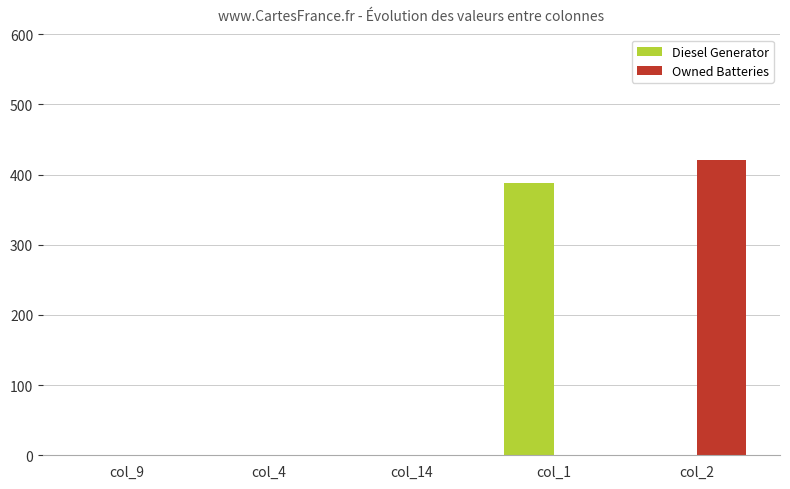

Are the bars horizontal?

No